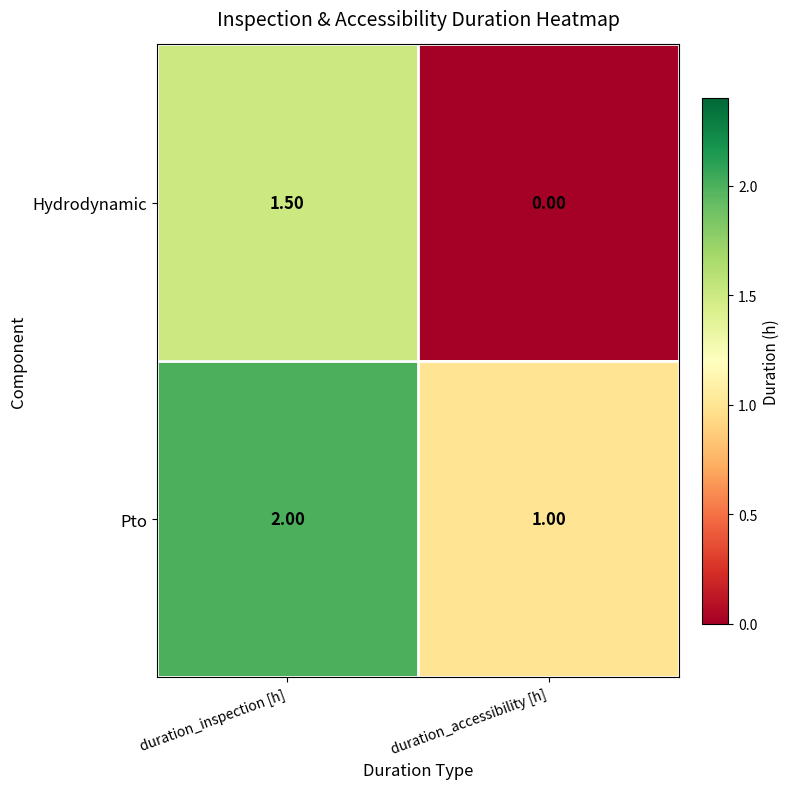

What is the sum of all Hydrodynamic values?

1.5